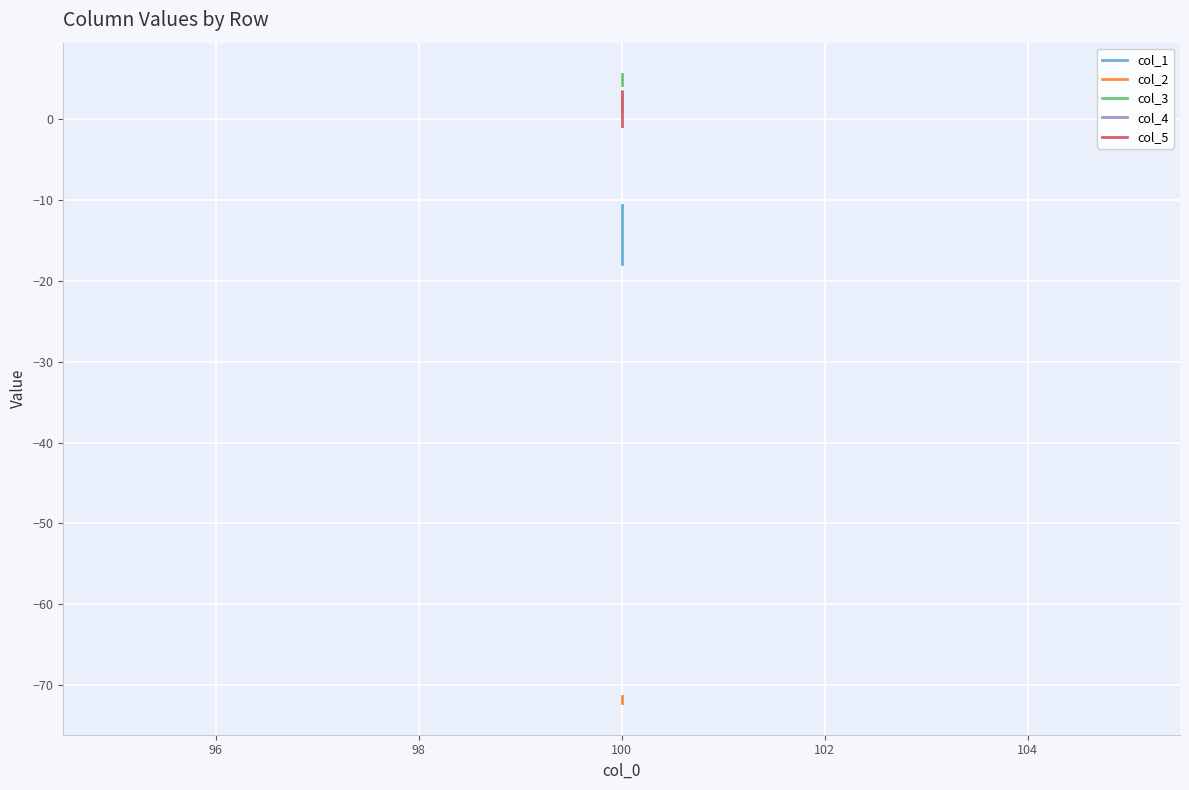

How many data points in col_5 are above 3?

1